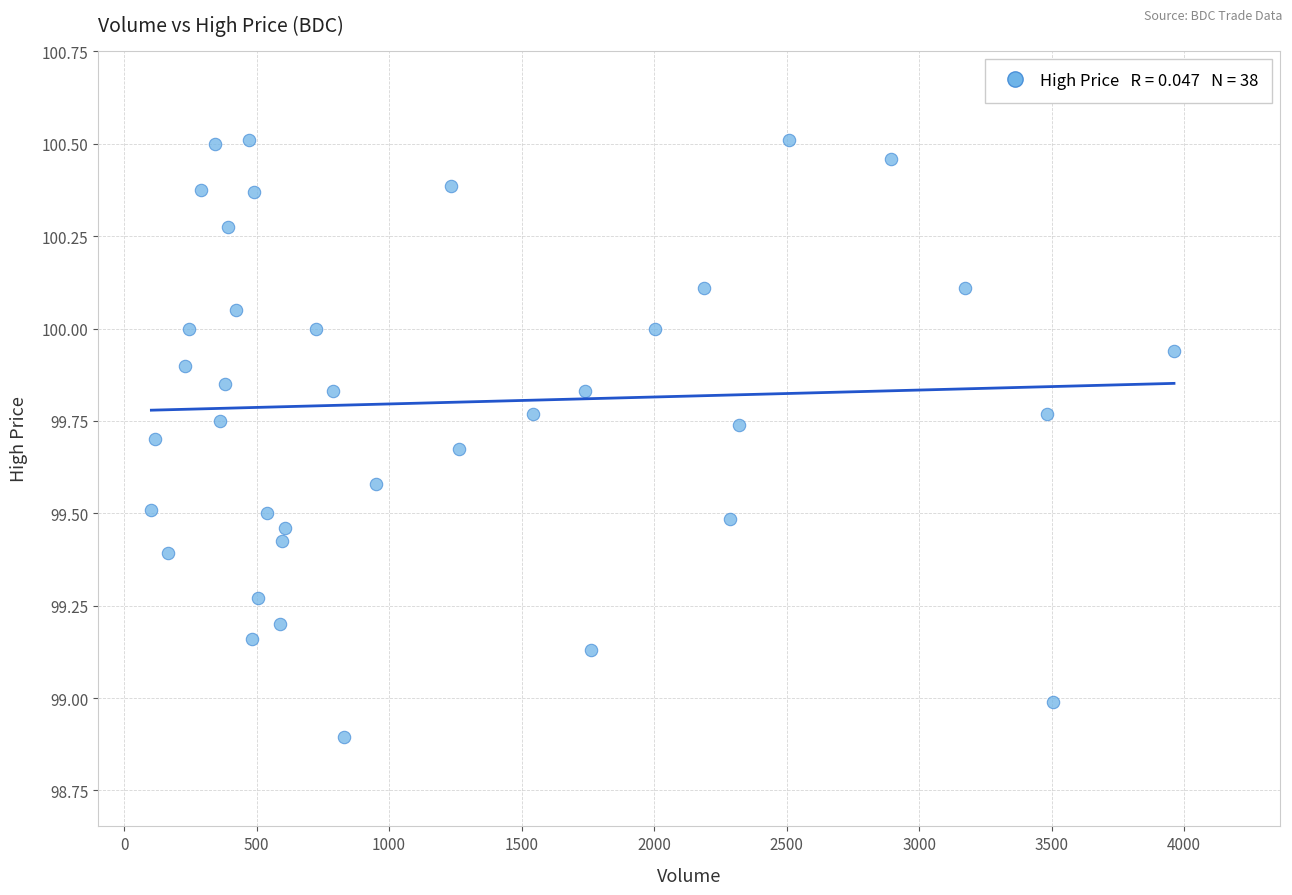

What is the range of Y values (max minus min)?

1.6